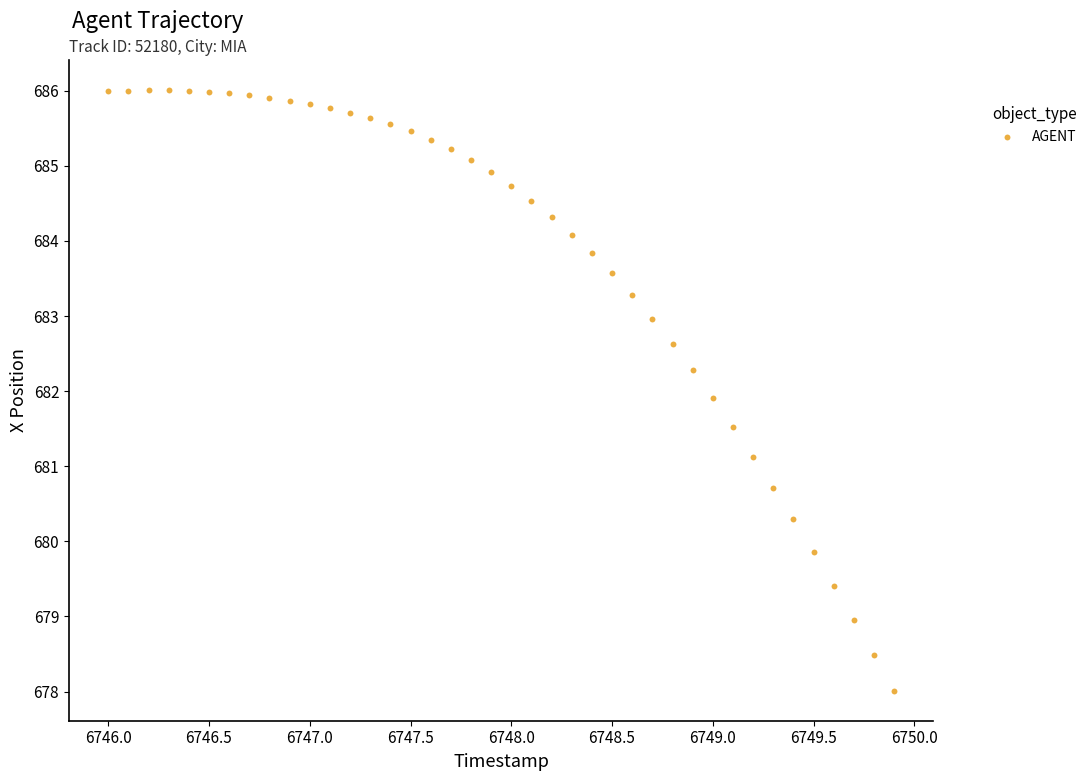

What is the range of Y values (max minus min)?

8.0